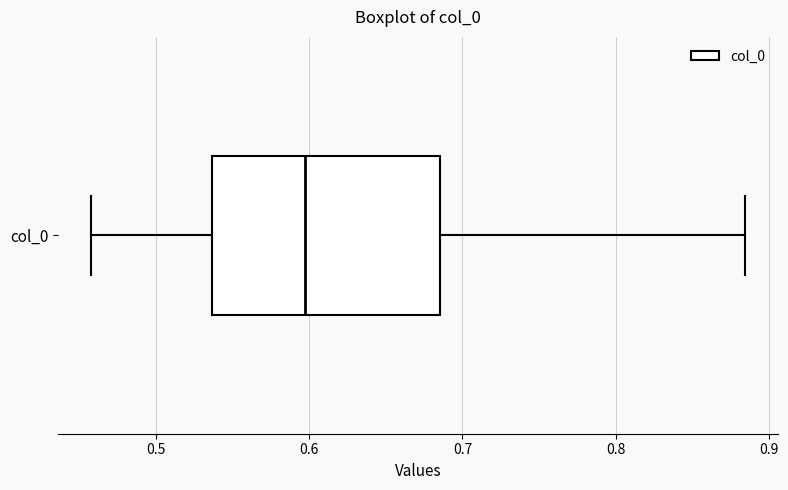

Where is the right edge of the box for col_0 on the x-axis? The values are not printed on the chart, so give them approximately, as read against the axis.

0.69